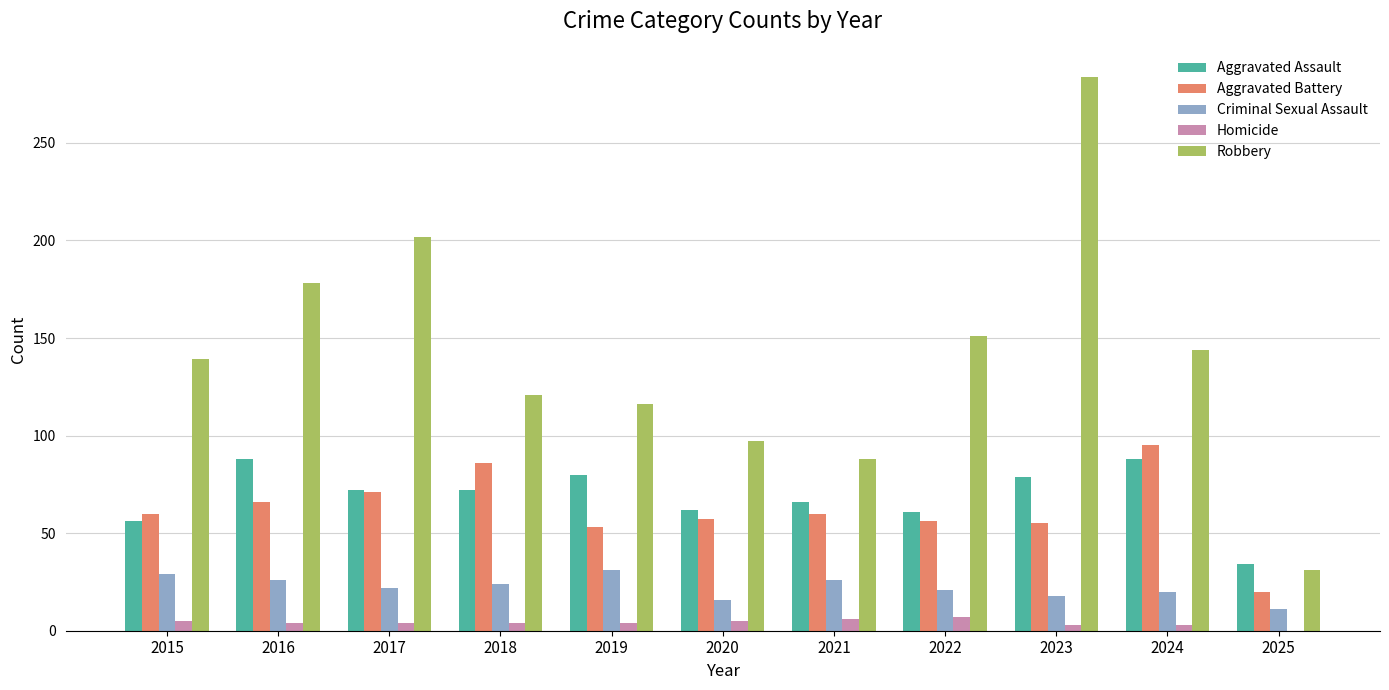

What is the greatest value displayed?

284